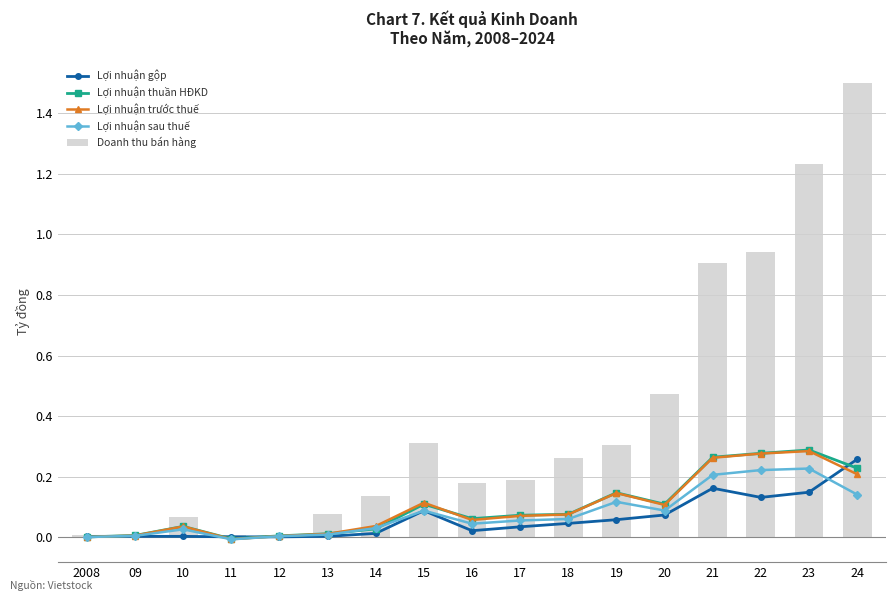

Rank the categories by Doanh thu bán hàng value from lowest to highest.

09, 2008, 11, 12, 10, 13, 14, 16, 17, 18, 19, 15, 20, 21, 22, 23, 24